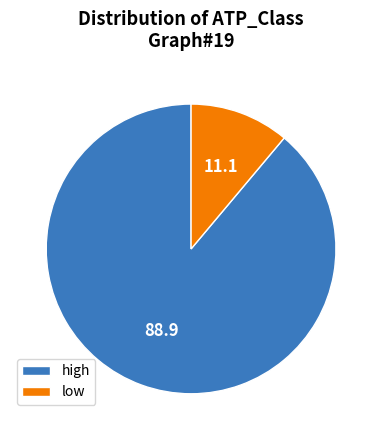

Combined, do low and high account for over 50%?

Yes